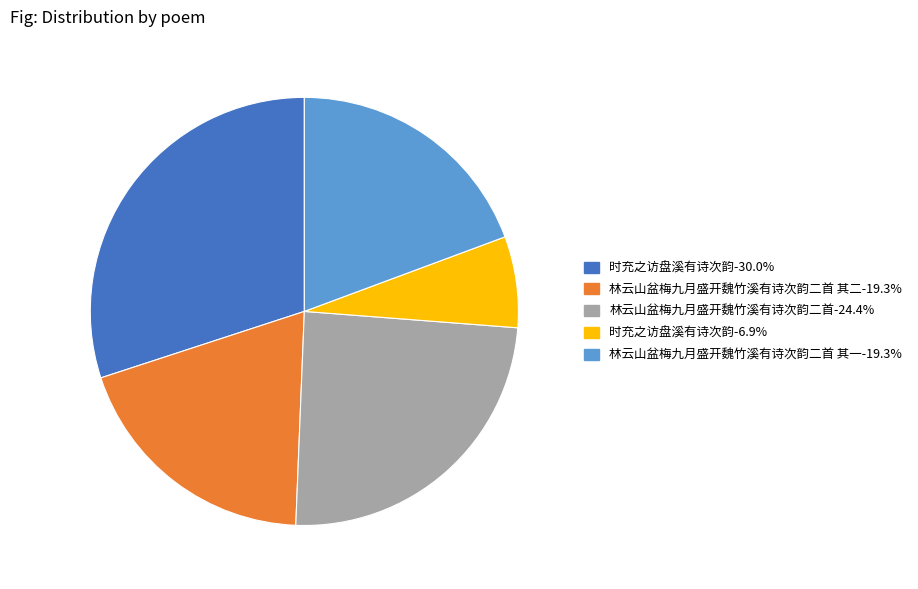

Is there a majority slice in this chart?

No